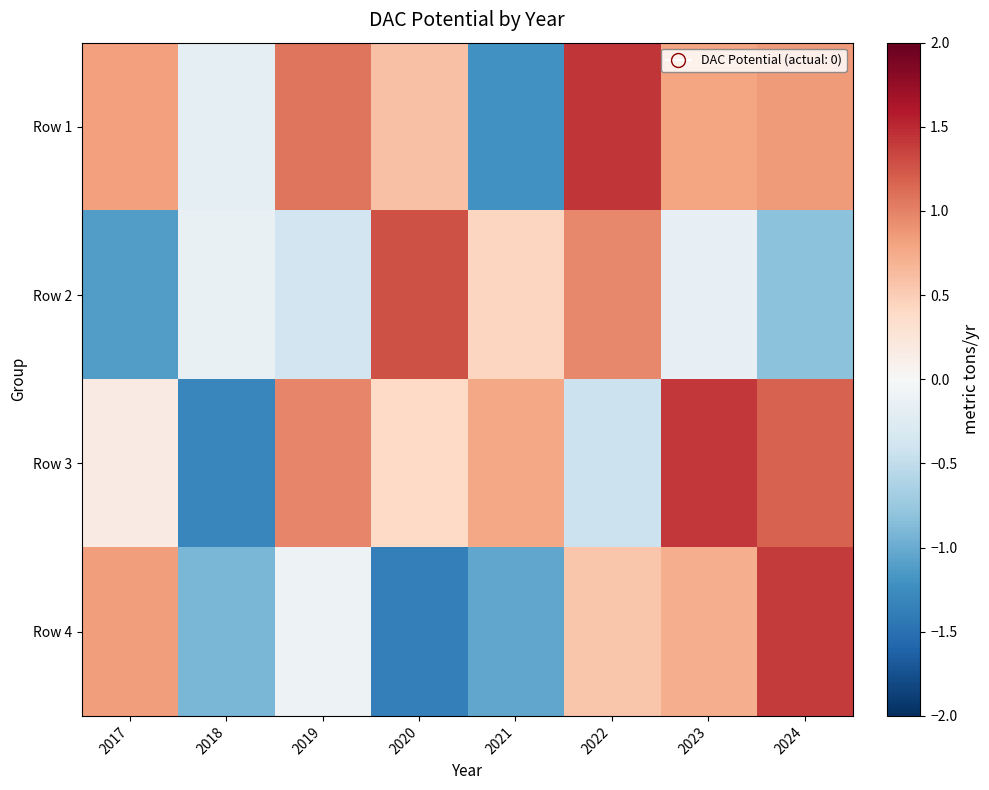

Reading right to left, list all the values displayed in this chart.

Row 1: 2024=0.9	2023=0.8	2022=1.4	2021=-1.2	2020=0.6	2019=1.1	2018=-0.2	2017=0.8
Row 2: 2024=-0.8	2023=-0.2	2022=1.0	2021=0.4	2020=1.3	2019=-0.4	2018=-0.1	2017=-1.1
Row 3: 2024=1.2	2023=1.4	2022=-0.4	2021=0.8	2020=0.4	2019=1.0	2018=-1.3	2017=0.2
Row 4: 2024=1.4	2023=0.7	2022=0.5	2021=-1.0	2020=-1.4	2019=-0.1	2018=-0.9	2017=0.8